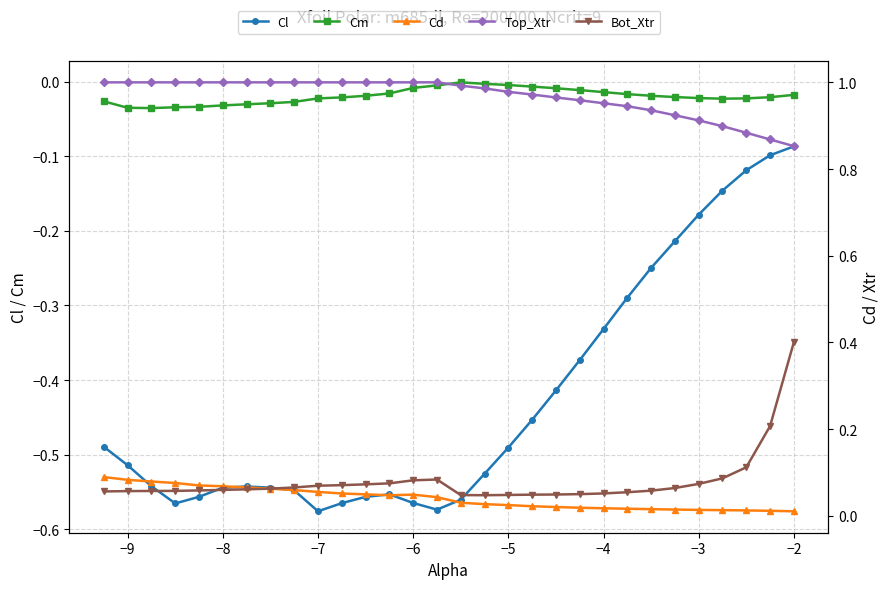

Does the chart display data point markers on the line(s)?

Yes